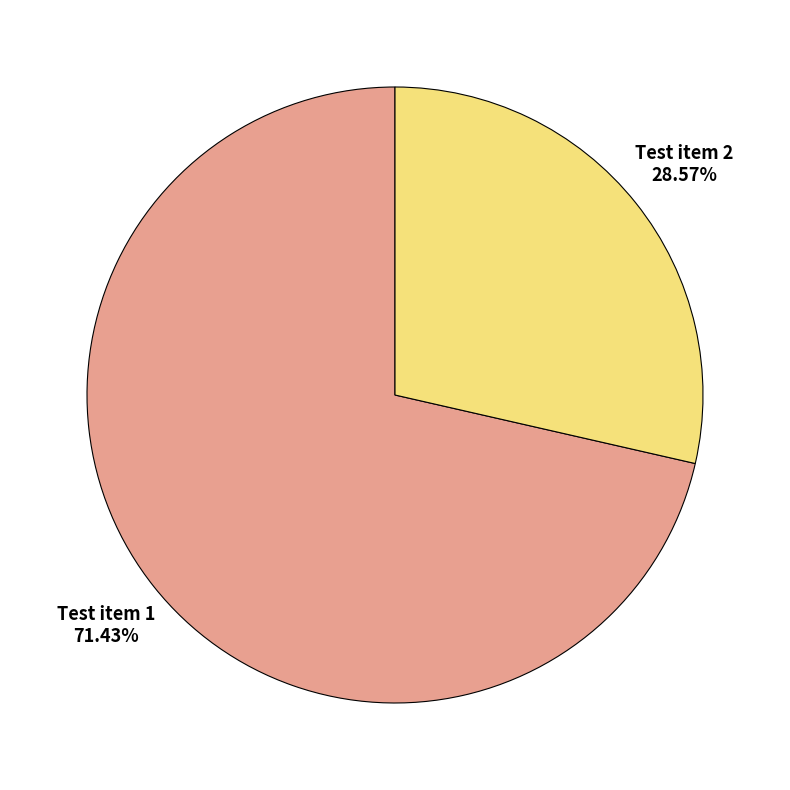

What percentage is the Test item 1 slice, to the nearest percent?

71%